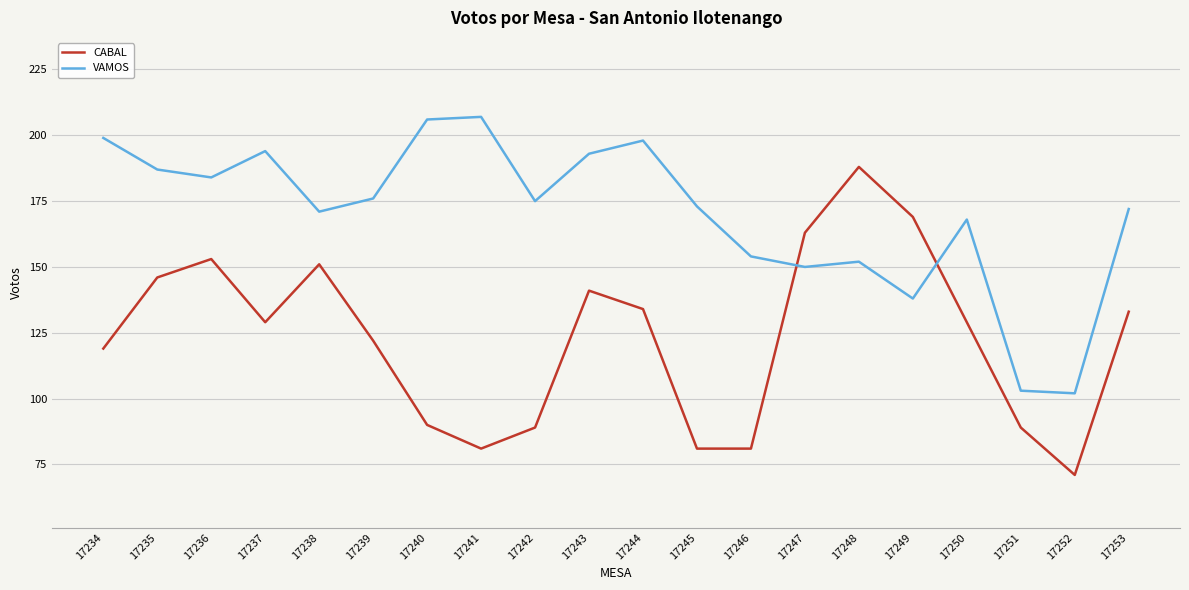

At which category does CABAL reach its first local valley?

17237